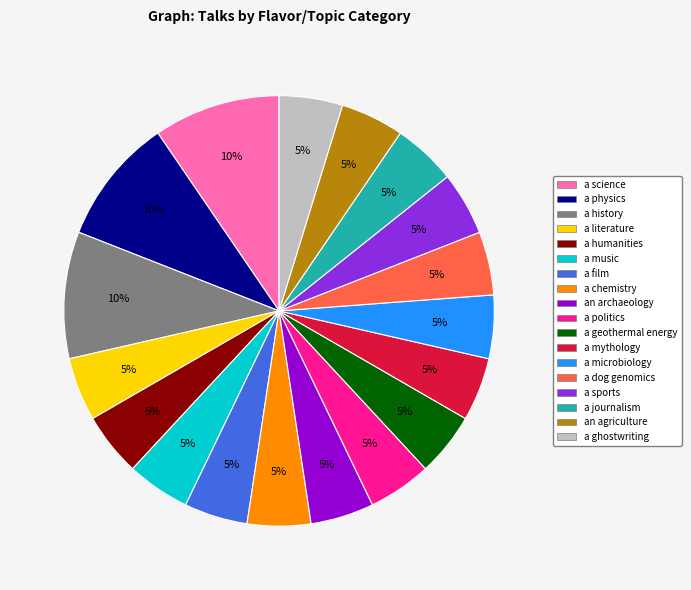

Approximately how many times larger is the value at a dog genomics compared to a sports?

1.0